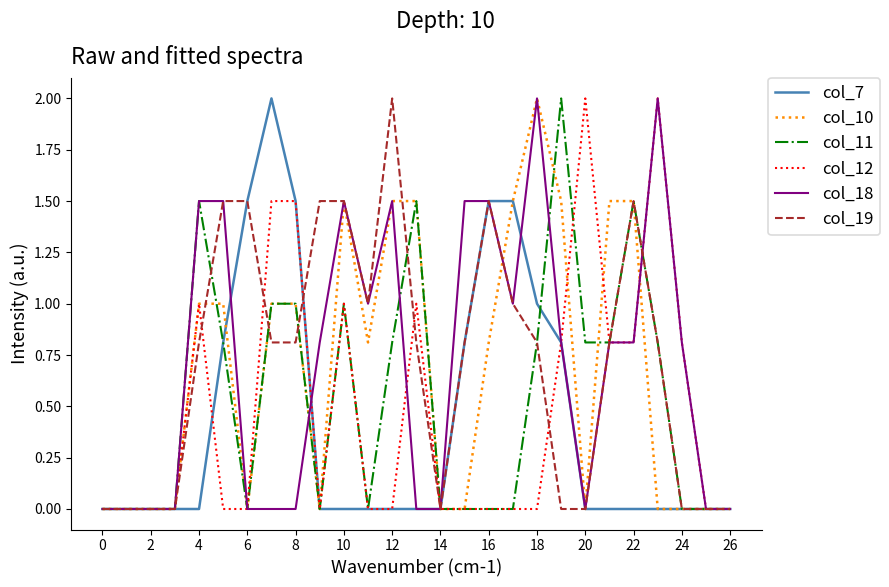

What is the highest value of the col_11 series?

2.0